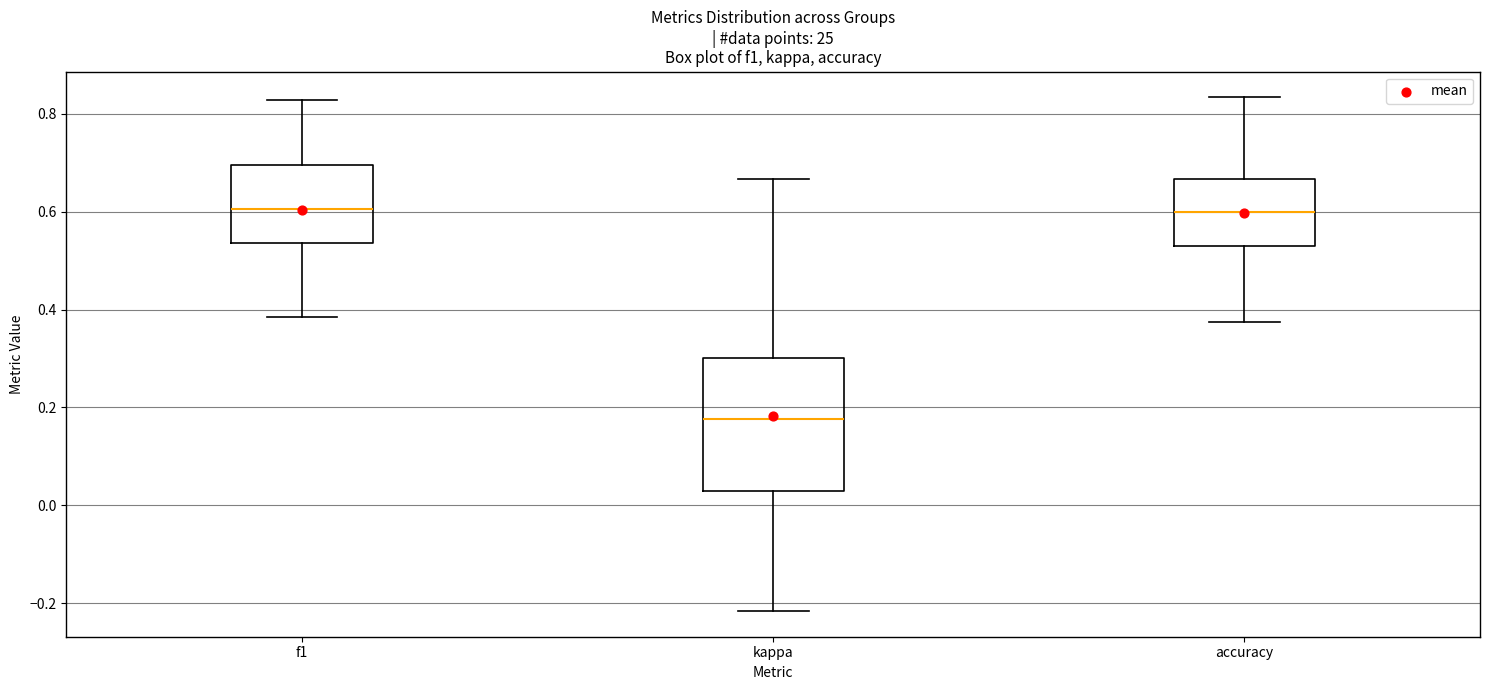

Reading left to right, read every box against the y-axis: the position of its median line, the range the box covers, and the ends of its whiskers. The values are not printed on the chart, so give them approximately, as read against the axis.

f1: median 0.60, box 0.54 to 0.70, whiskers 0.38 to 0.82
kappa: median 0.18, box 0.02 to 0.30, whiskers -0.22 to 0.66
accuracy: median 0.60, box 0.52 to 0.66, whiskers 0.38 to 0.84